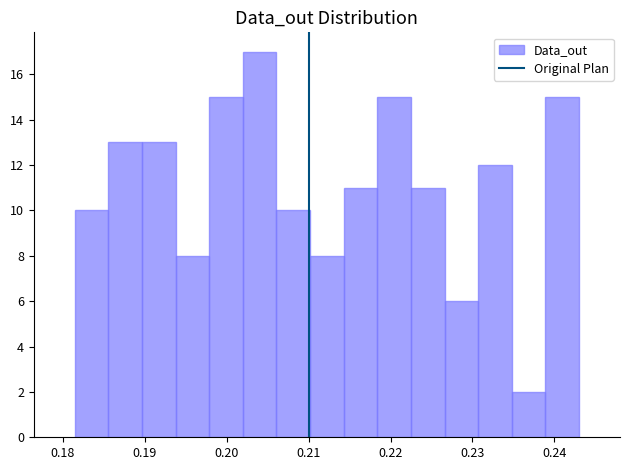

What is the height of the bar covering 0.235 to 0.239 on the x-axis? Neither the bar edges nor the heights are printed on the chart, so give them approximately, as read against the axes.

2